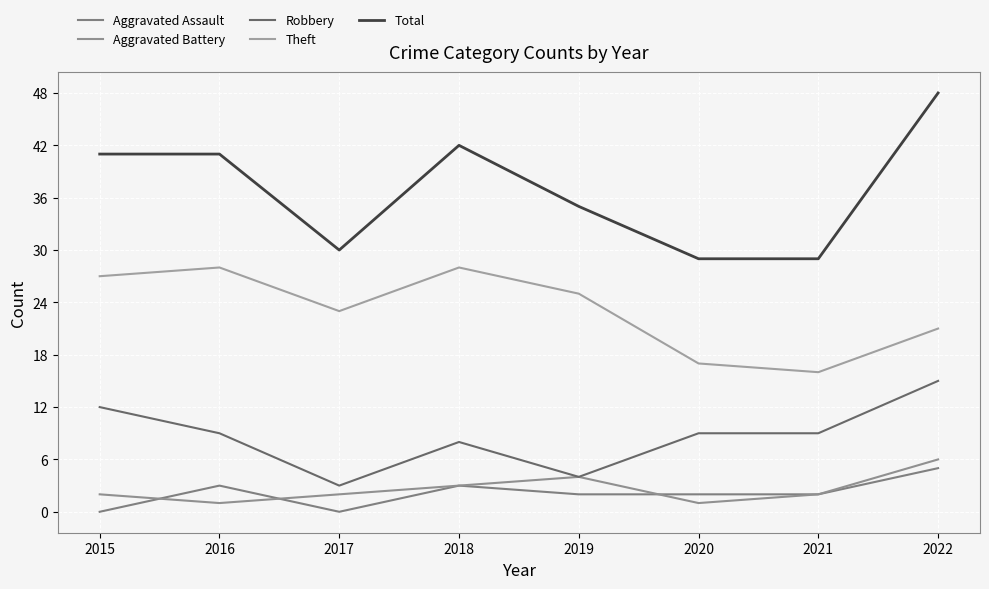

Does the chart display data point markers on the line(s)?

No